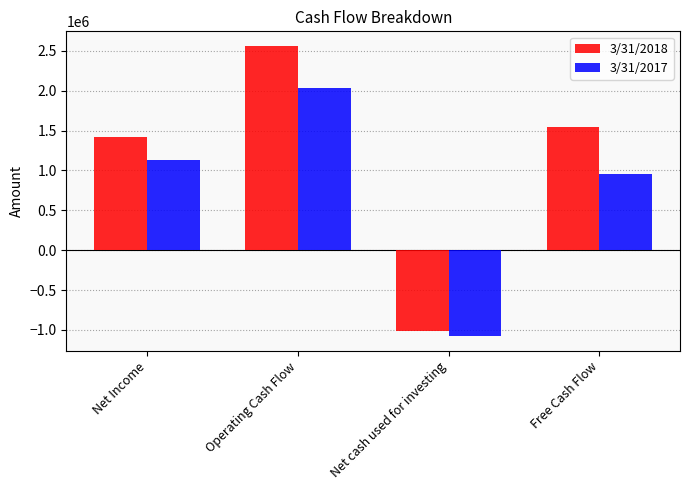

Rank the series by their maximum value, from lowest to highest.

3/31/2017, 3/31/2018